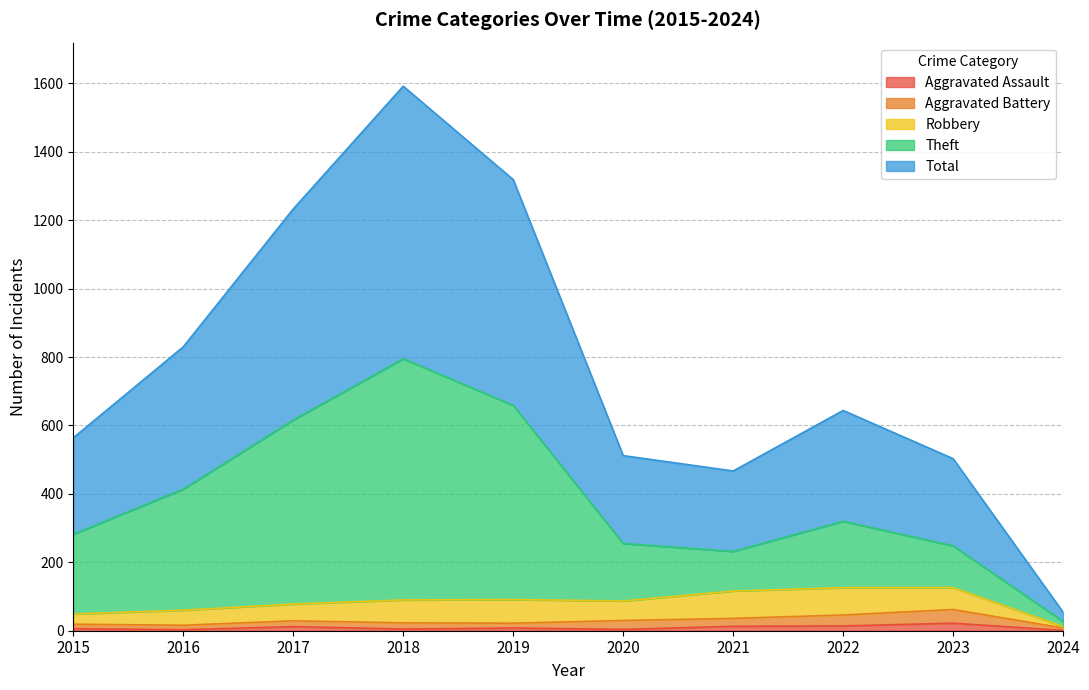

Which has a higher value, 2019 or 2016?

2019